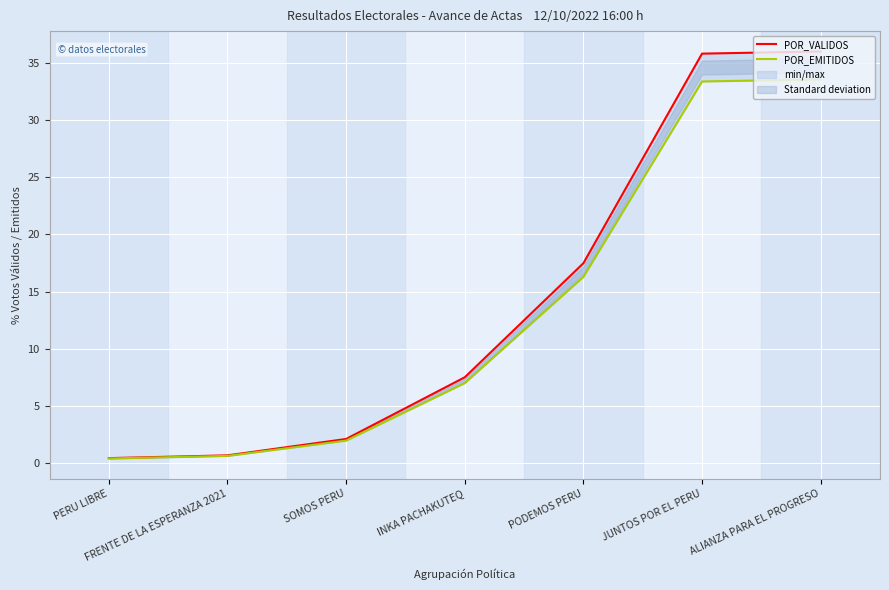

Which series has the largest range (max minus min)?

POR_VALIDOS